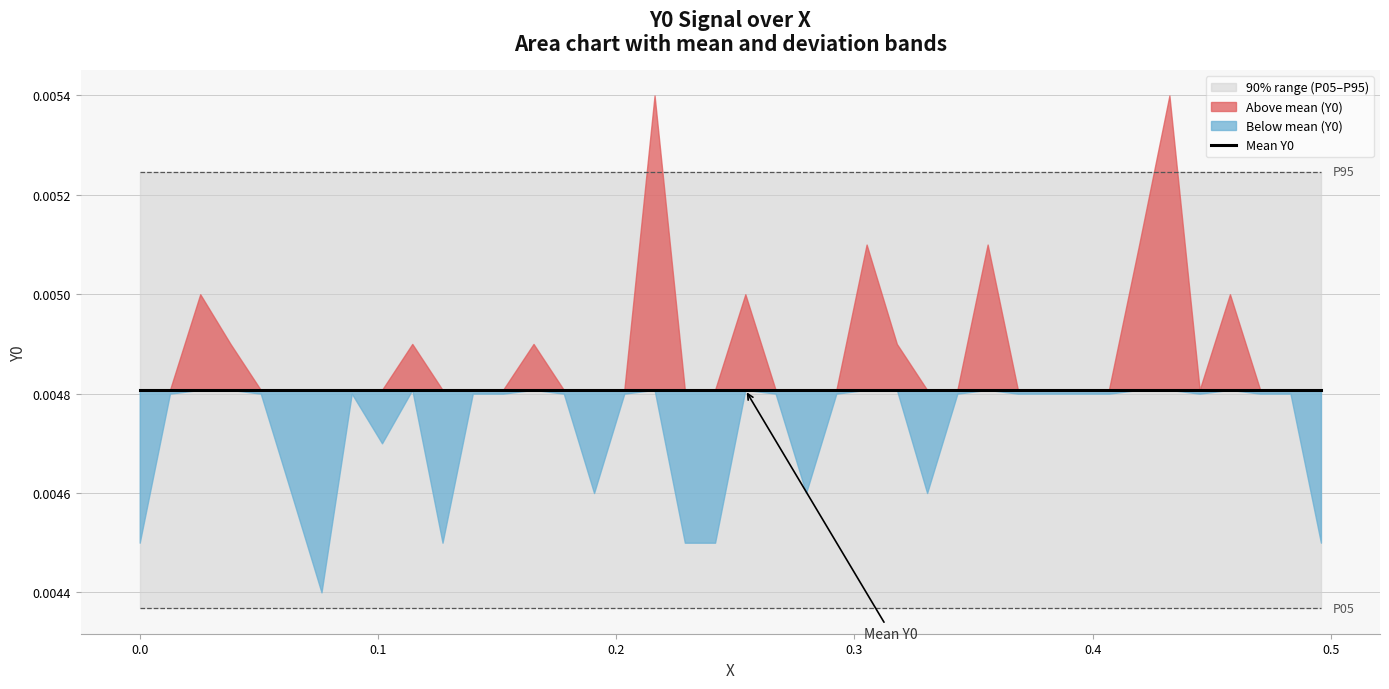

Count the number of data series in this chart.

1